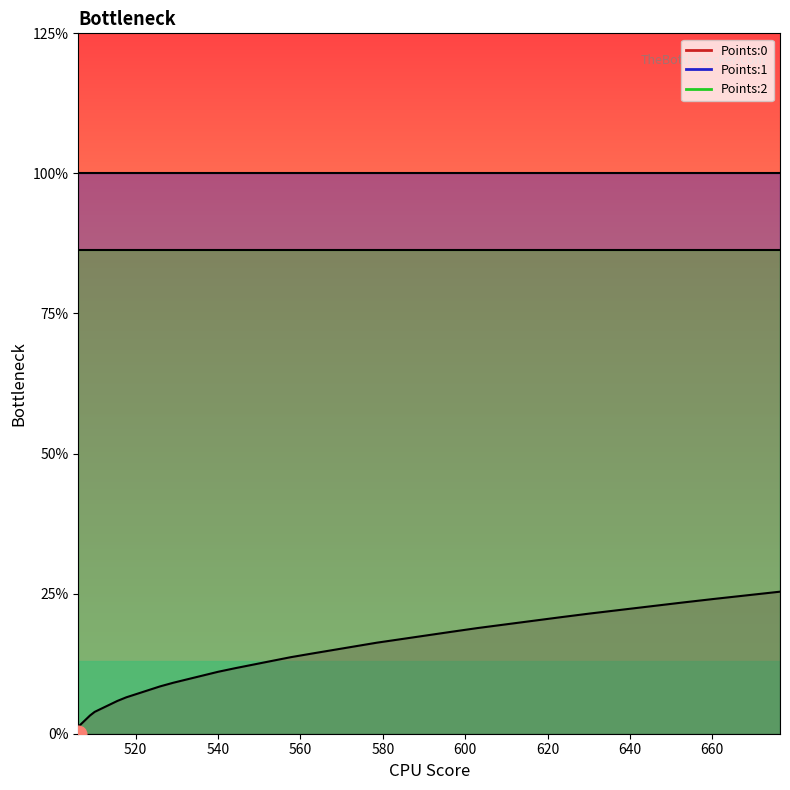

Is the value of Points:1 at 13 greater than the value of Points:2 at 14?

Yes